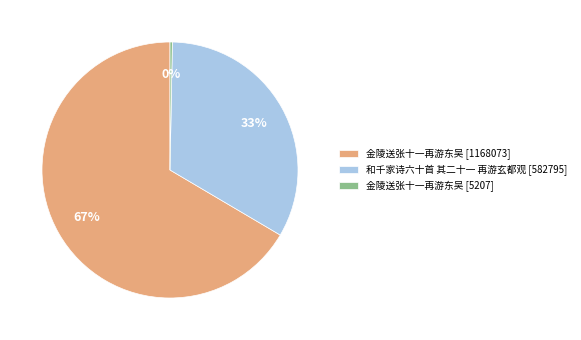

To the nearest percent, what is the average slice percentage?

33%